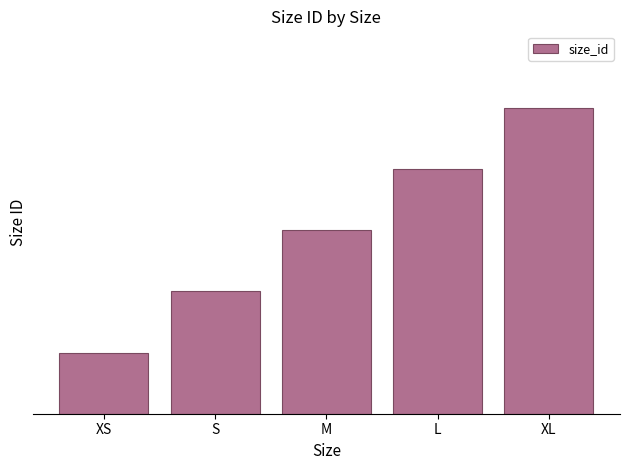

Count the number of categories in the chart.

5